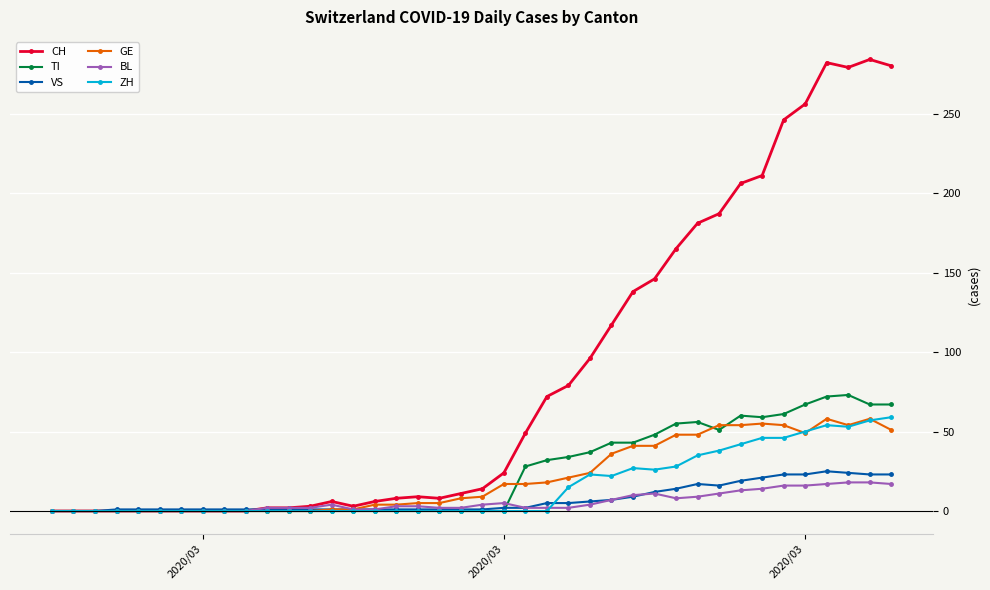

How many distinct data groups are displayed?

6